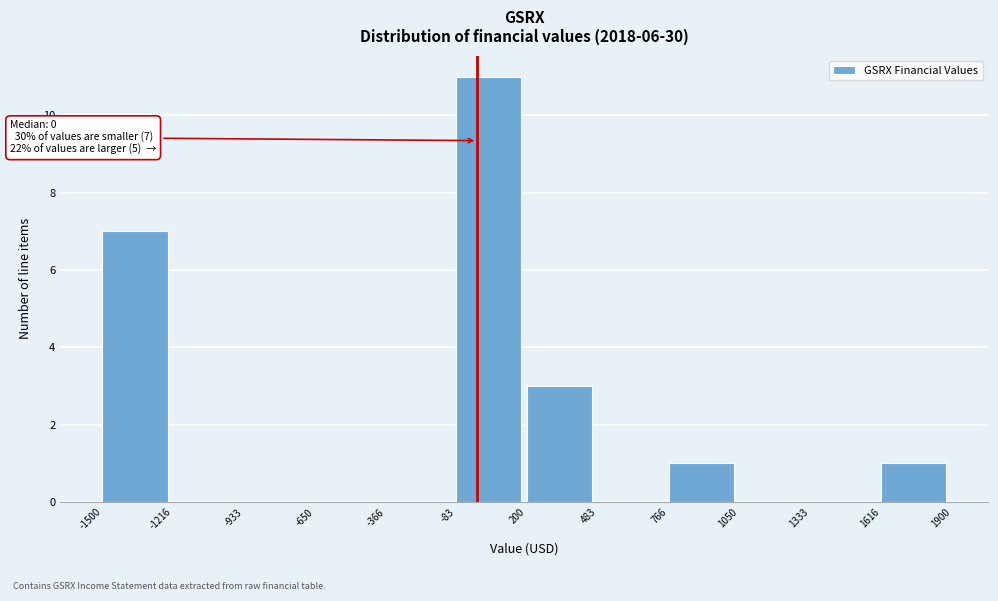

Which range on the x-axis has the tallest bar?

-83 to 200